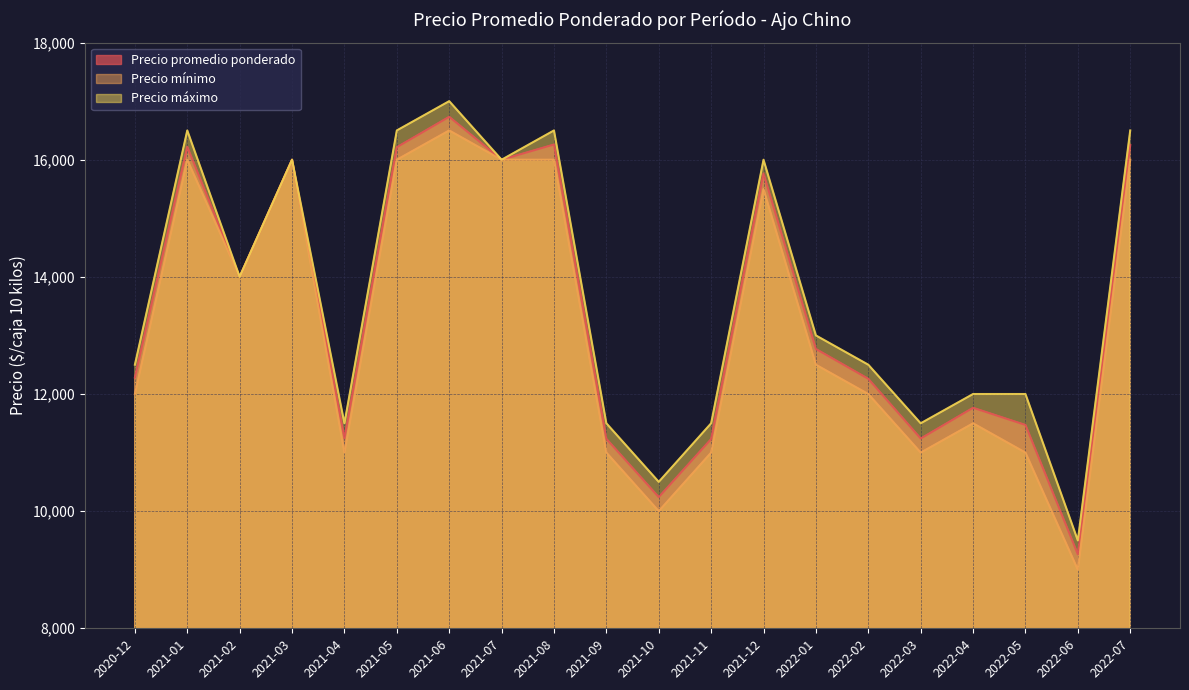

Rank the categories by Precio máximo value from lowest to highest.

2022-06, 2021-10, 2021-04, 2021-09, 2021-11, 2022-03, 2022-04, 2022-05, 2020-12, 2022-02, 2022-01, 2021-02, 2021-03, 2021-07, 2021-12, 2021-01, 2021-05, 2021-08, 2022-07, 2021-06